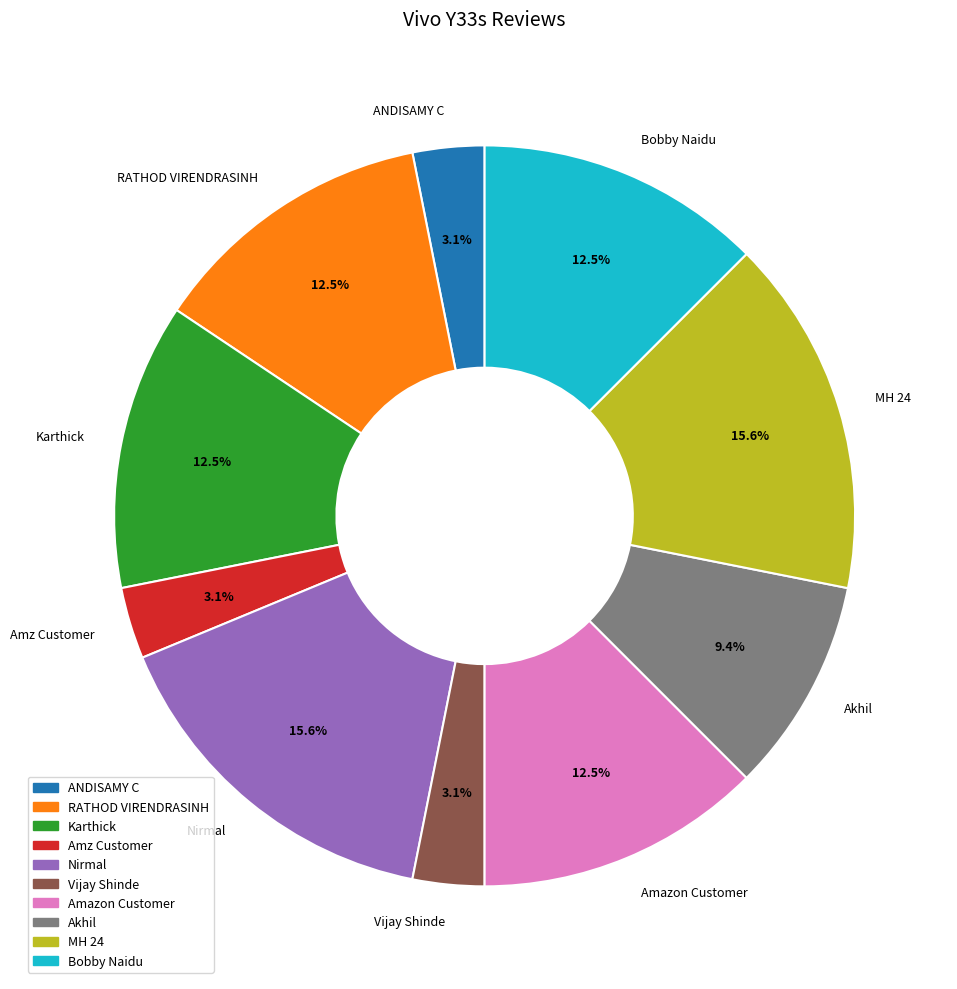

Count the number of slices in the pie.

10